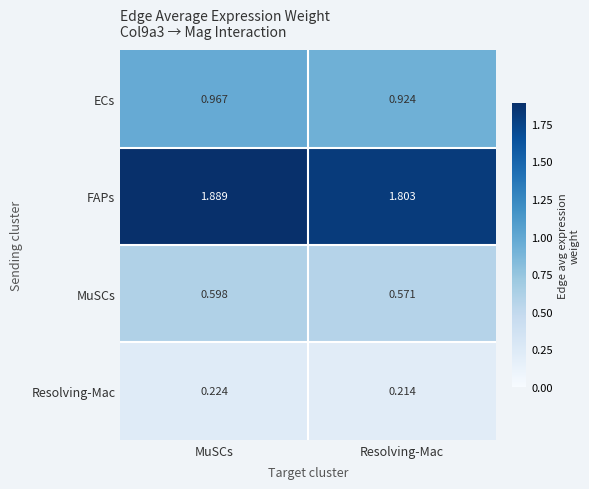

Which series has the largest range (max minus min)?

FAPs